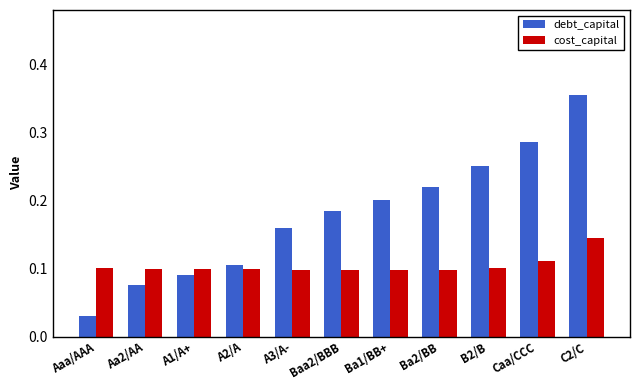

What are all the series names shown in the legend?

debt_capital, cost_capital